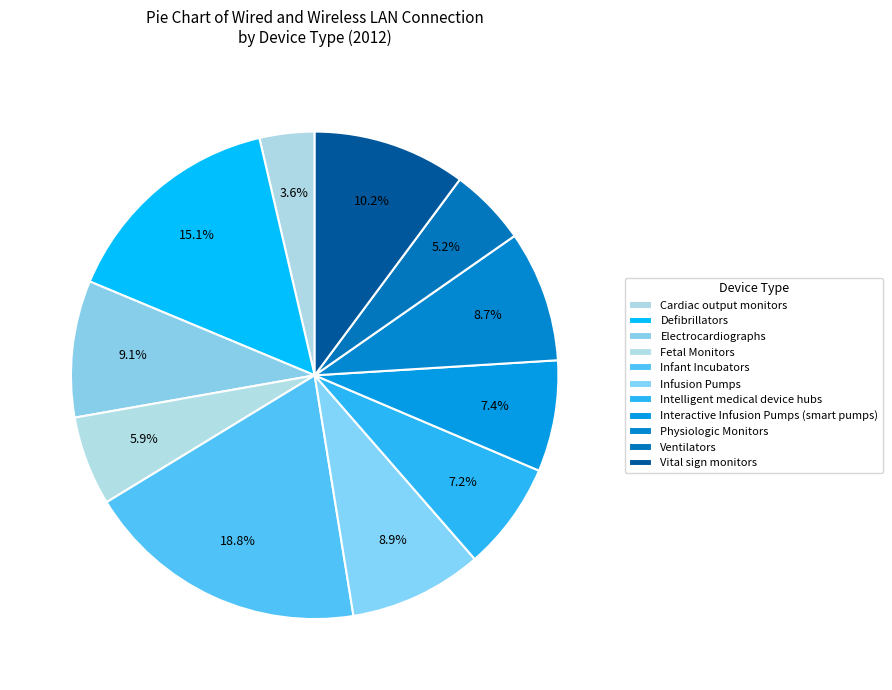

To the nearest percent, what is the difference between the largest and smallest slice percentages?

15%